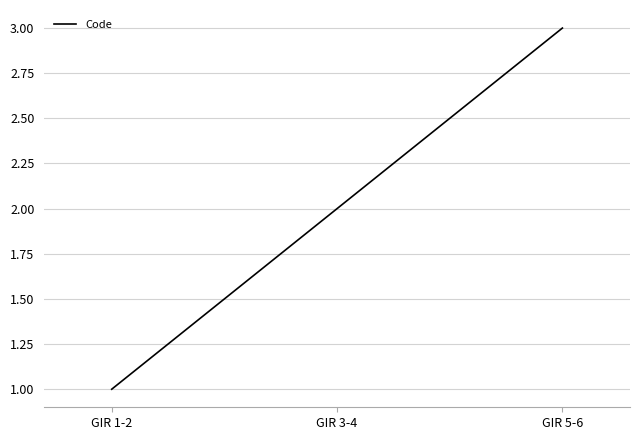

List the labels in order of value, largest first.

GIR 5-6, GIR 3-4, GIR 1-2